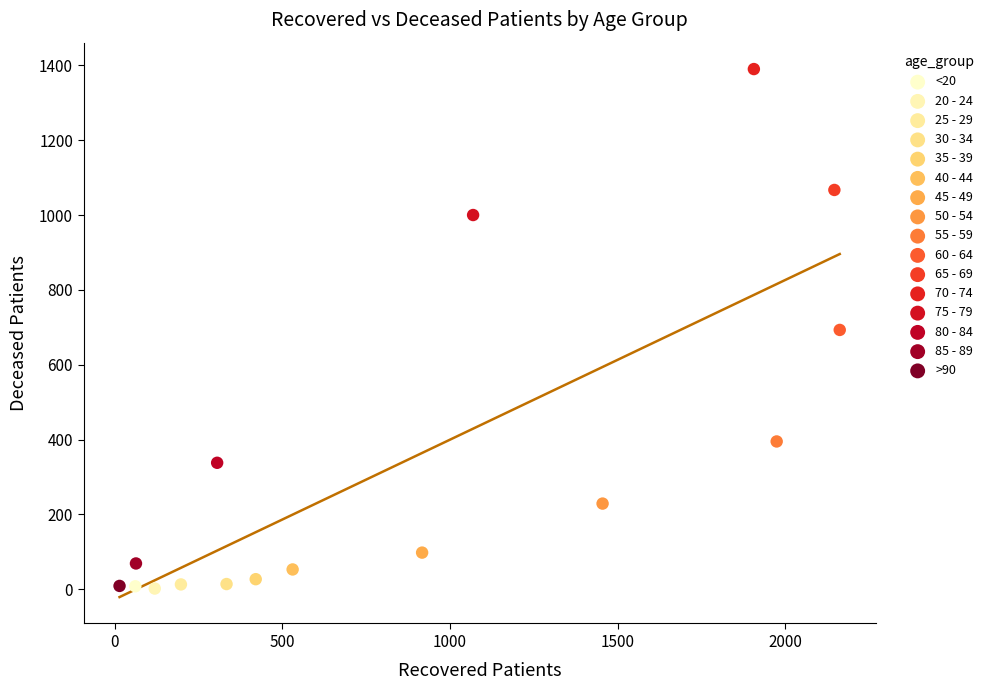

What are all the series names shown in the legend?

<20, 20 - 24, 25 - 29, 30 - 34, 35 - 39, 40 - 44, 45 - 49, 50 - 54, 55 - 59, 60 - 64, 65 - 69, 70 - 74, 75 - 79, 80 - 84, 85 - 89, >90